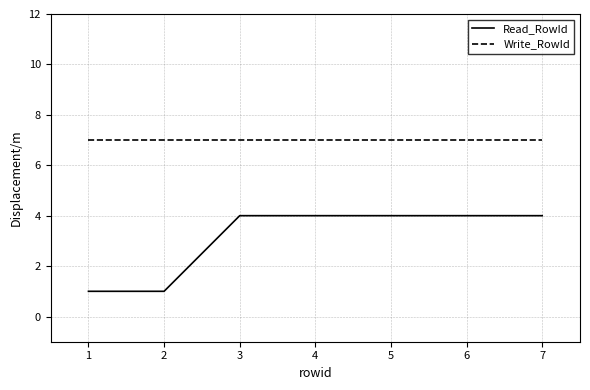

Is it true that Read_RowId equals 5 at 5?

False